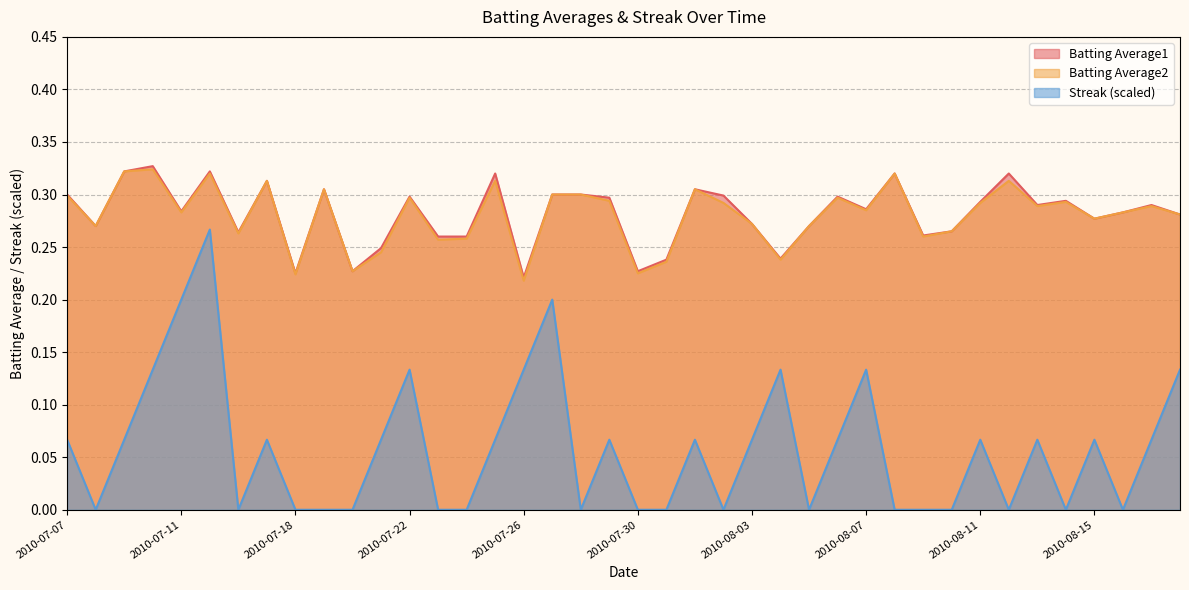

Which label corresponds to the smallest value in the chart?

2010-07-08